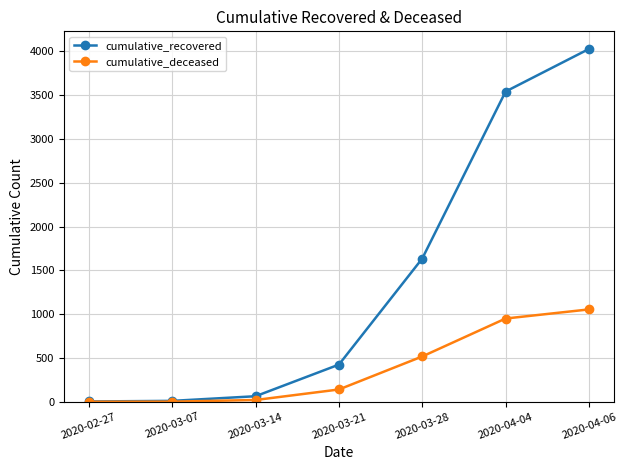

Which series has the widest spread of values?

cumulative_recovered